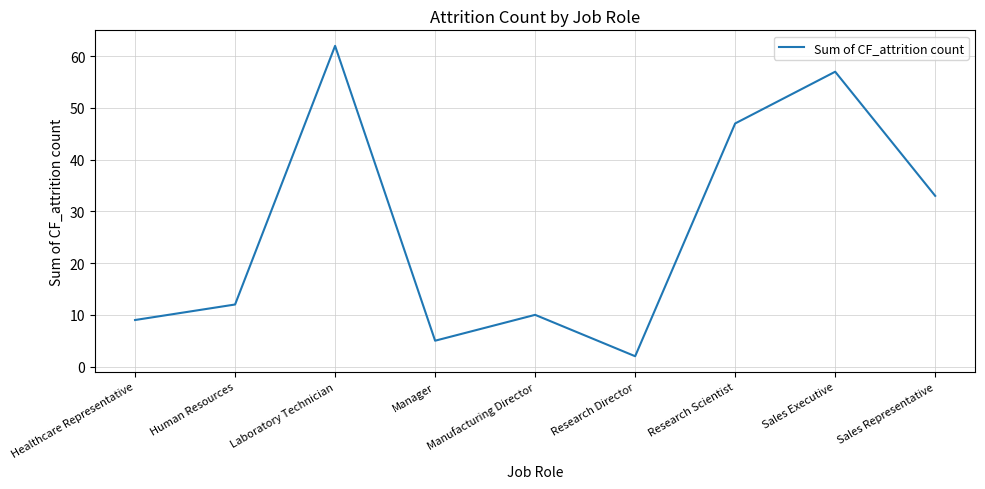

True or false: the data shows 57 at Sales Executive.

True